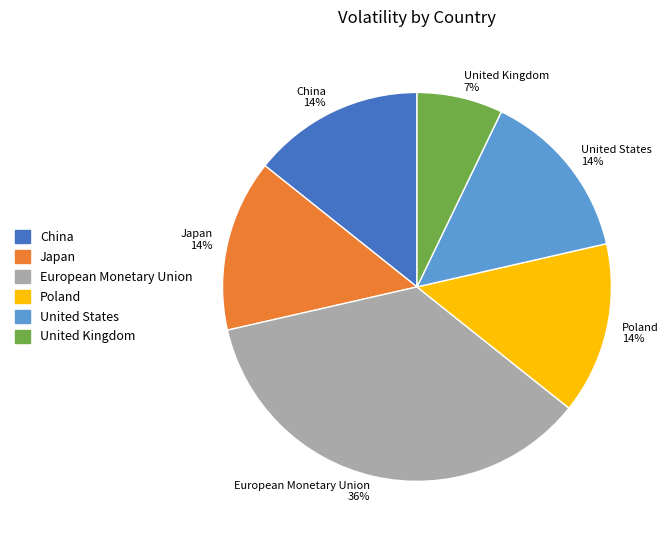

Does United Kingdom represent more than half of the total?

No